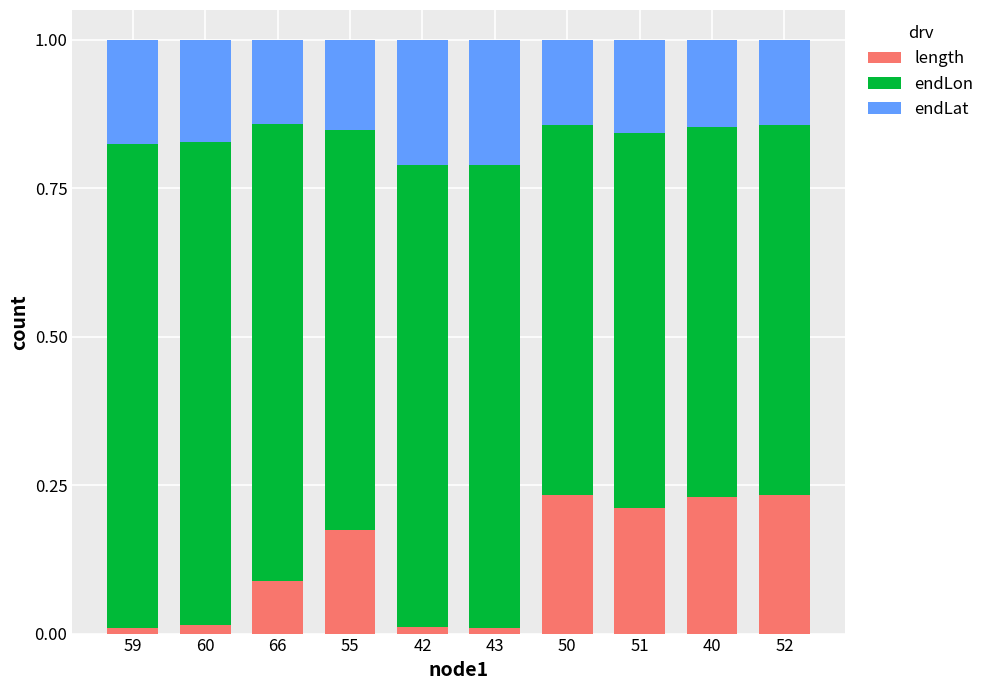

What is the total value across all series at 52?

1.0